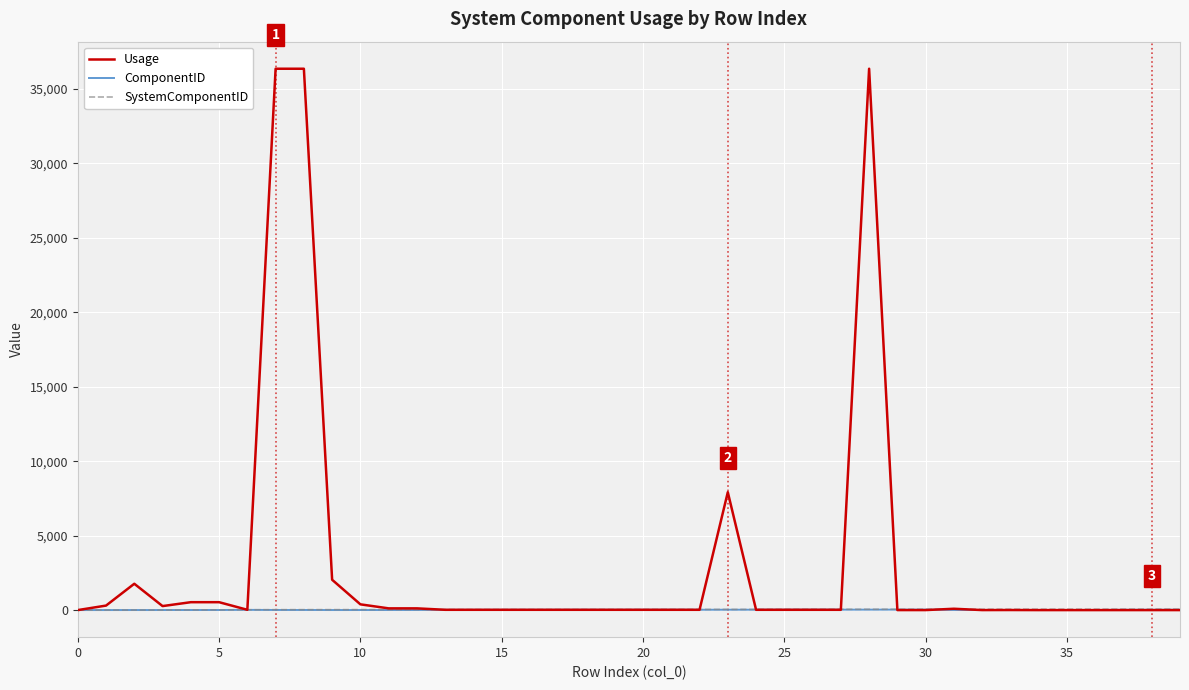

Which series has the widest spread of values?

Usage